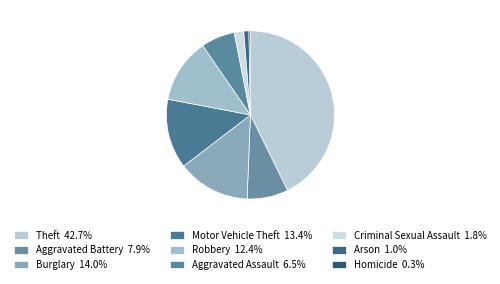

How many segments does this pie chart have?

9